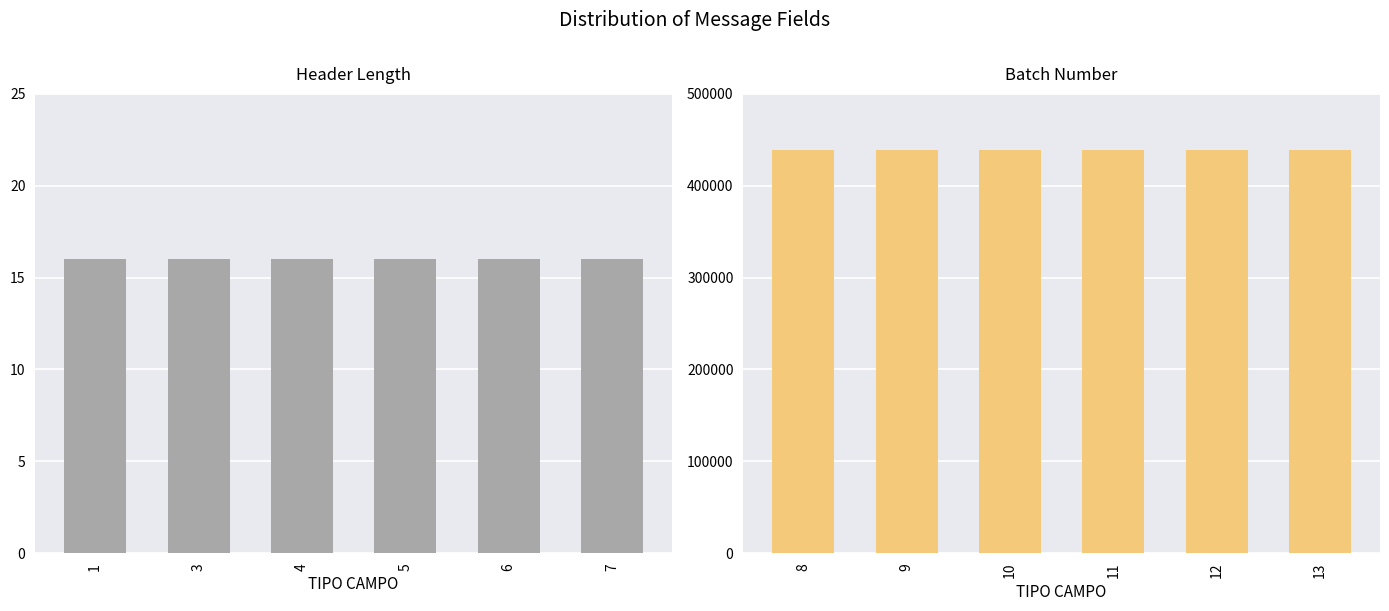

At 7, list the series in order from smallest to largest.

Header Length, Batch Number